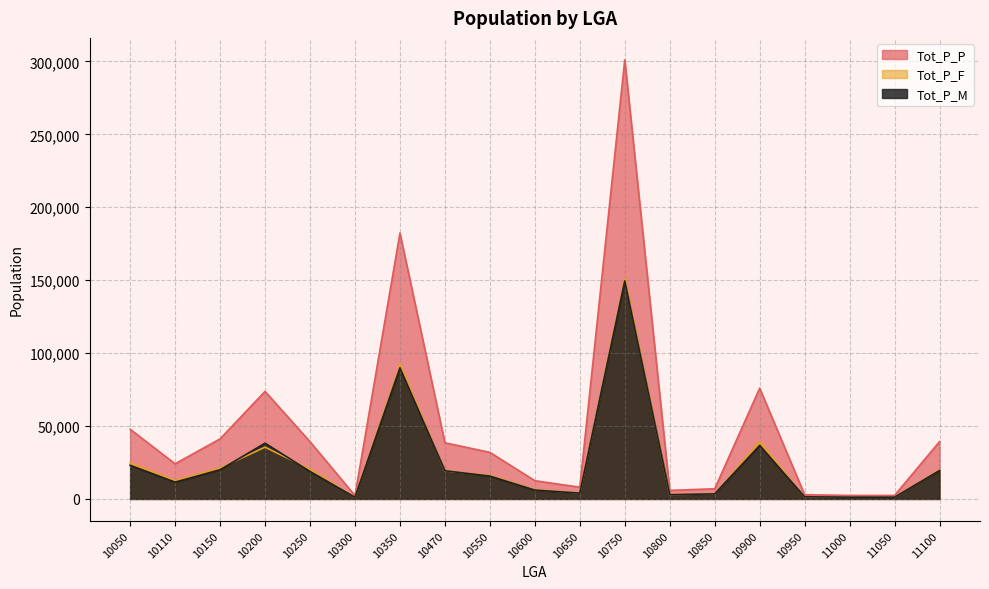

True or false: Tot_P_P has more than 2 interior local peaks.

True